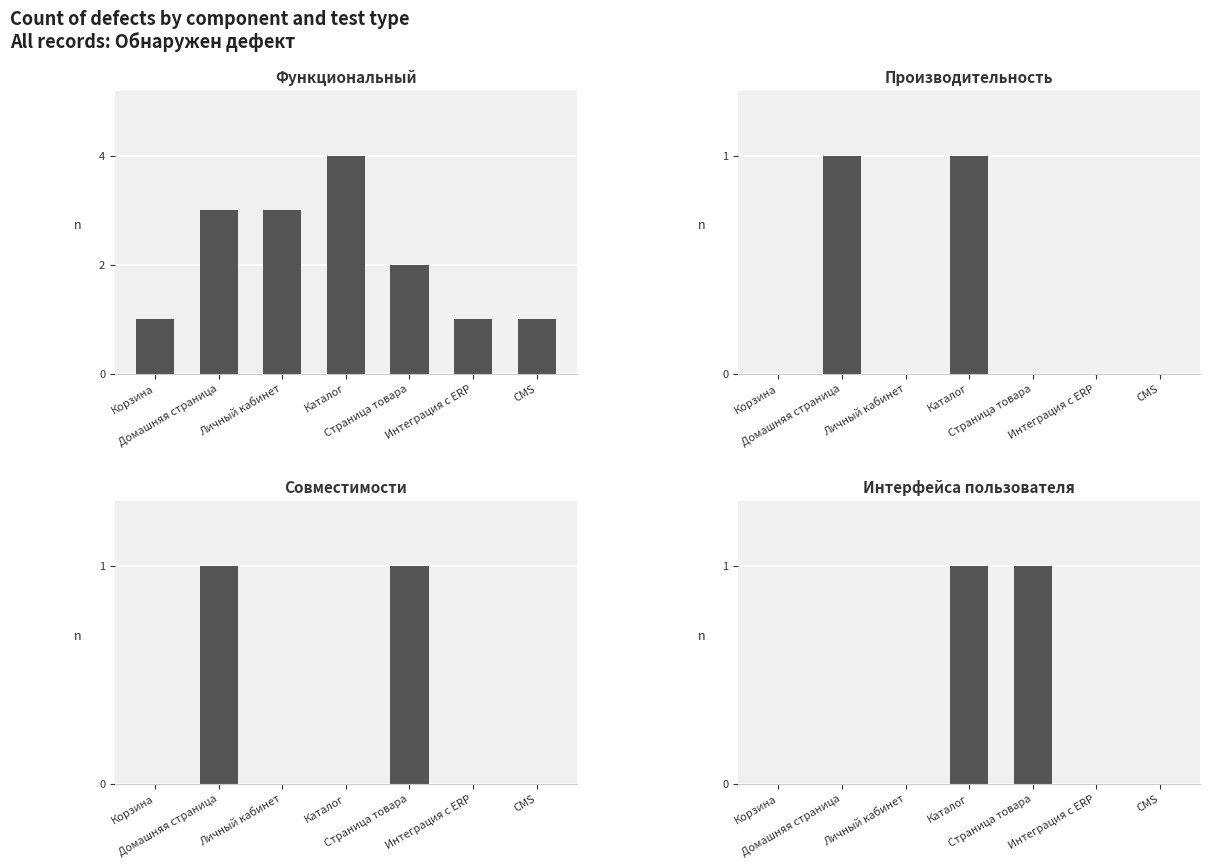

How many categories are shown in the chart?

7